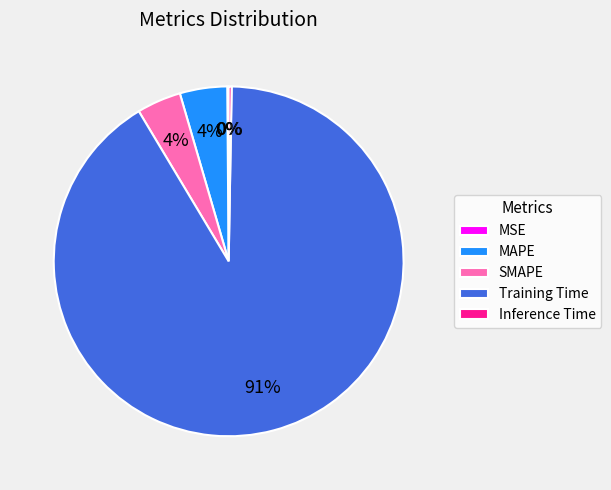

What percentage is the MAPE slice, to the nearest percent?

4%